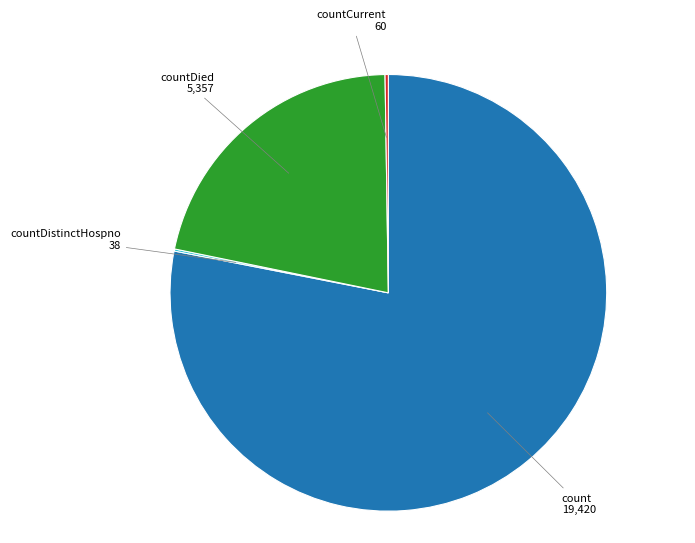

Does any single category account for the majority?

Yes